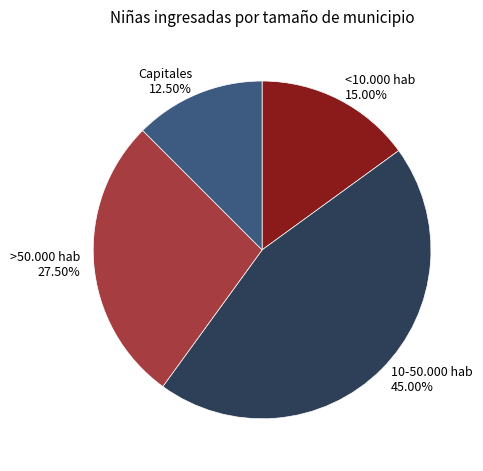

Approximately how many times larger is the value at >50.000 hab 27.50% compared to Capitales 12.50%?

2.2